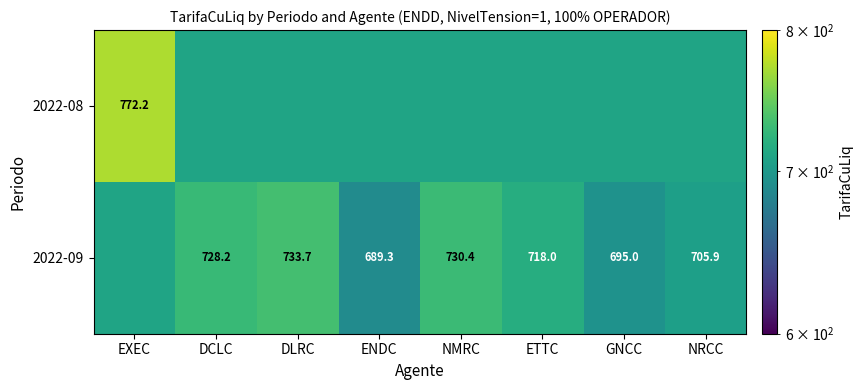

The value of 2022-09 at ENDC is 689.3. True or false?

True